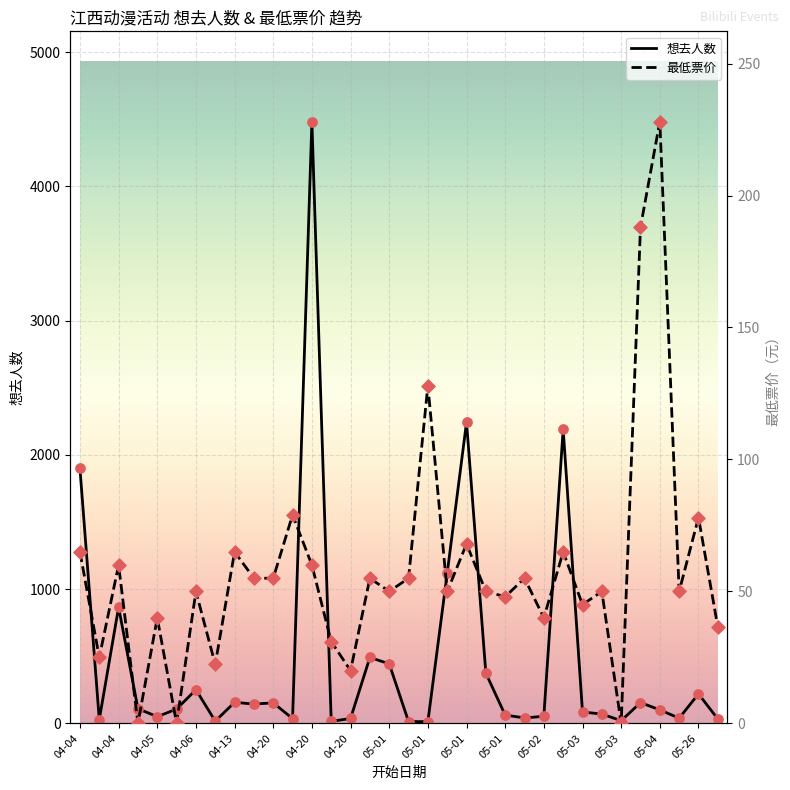

Which series has the largest total across all categories?

想去人数